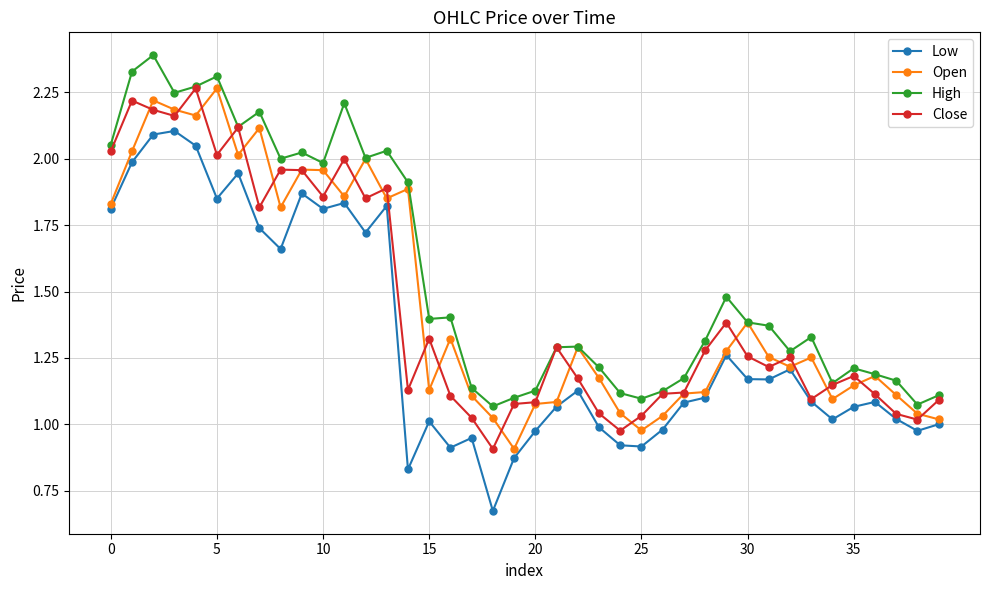

Which series has the largest total across all categories?

High